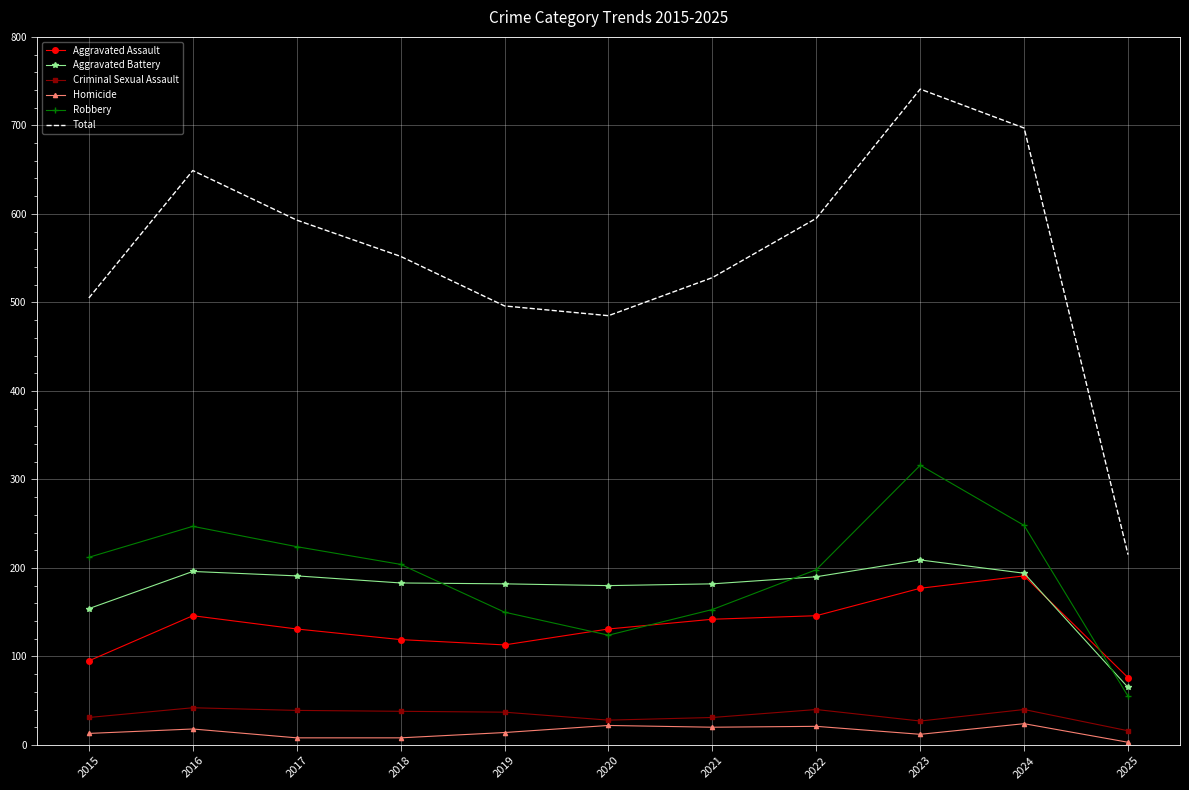

Where does the Total series first go above 552?

2016